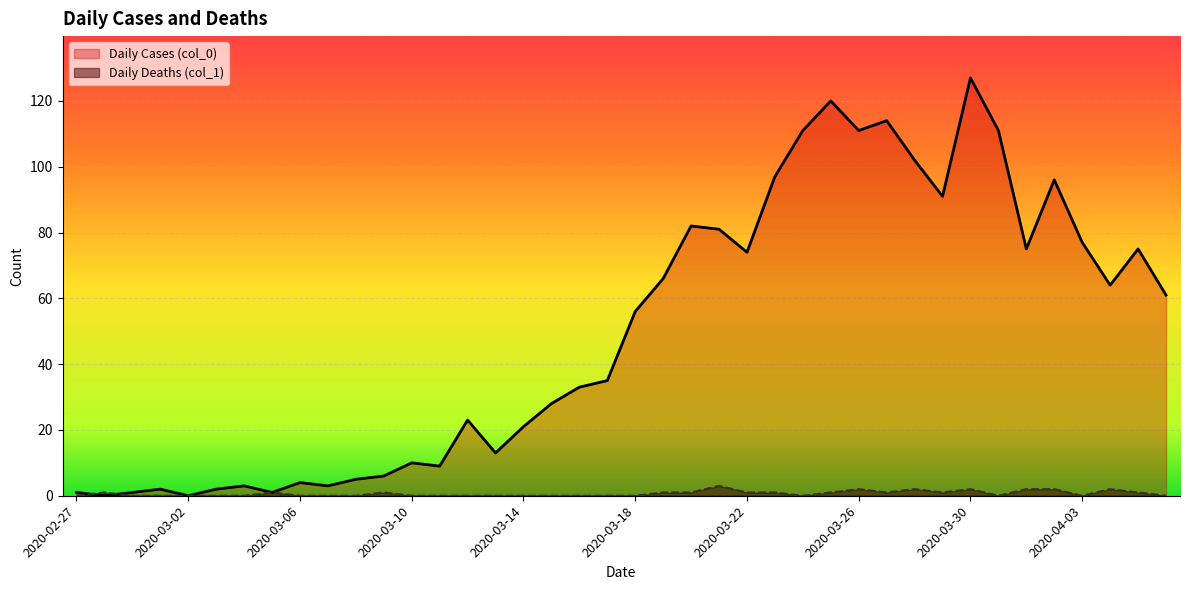

Rank the series at 2020-03-18 from highest to lowest value.

Daily Cases (col_0), Daily Deaths (col_1)